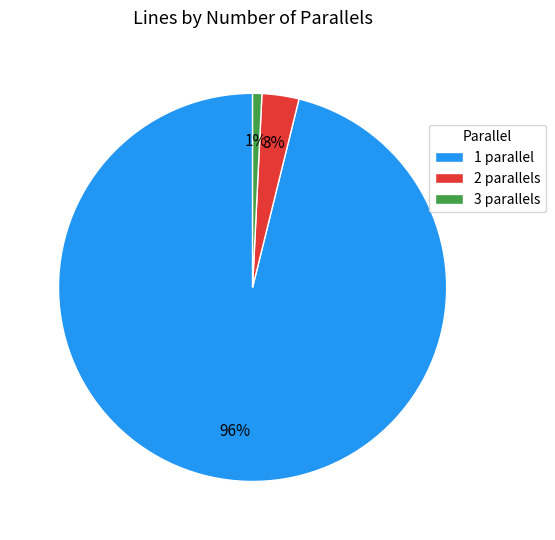

Combined, do 2 parallels and 3 parallels account for over 50%?

No